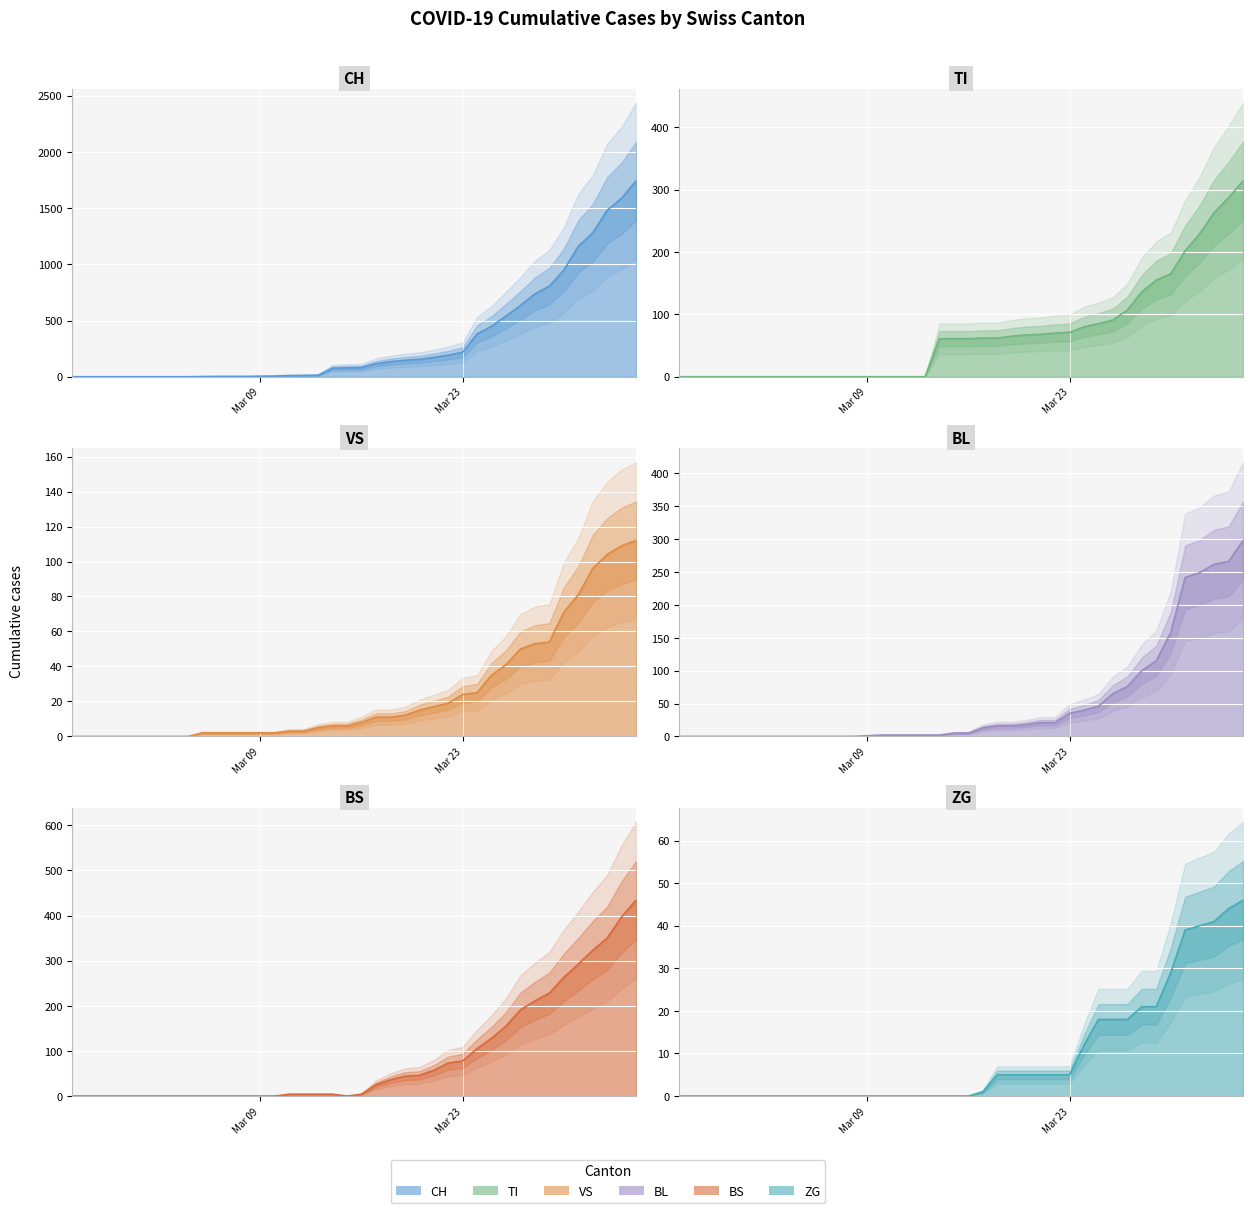

Which series has the largest total across all categories?

CH